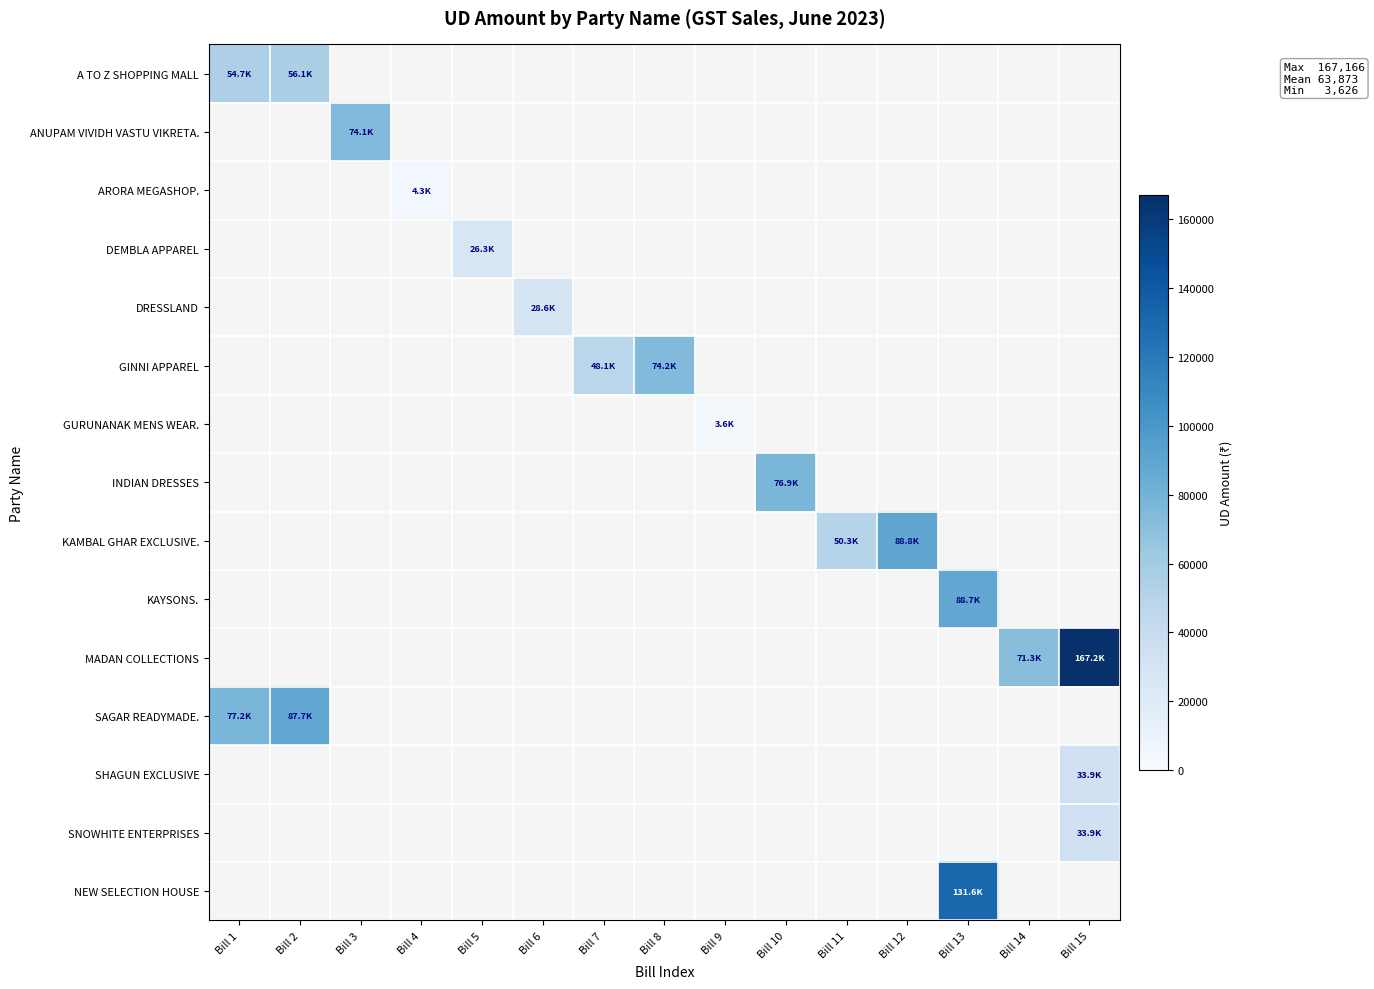

How many data points does each series have?

15